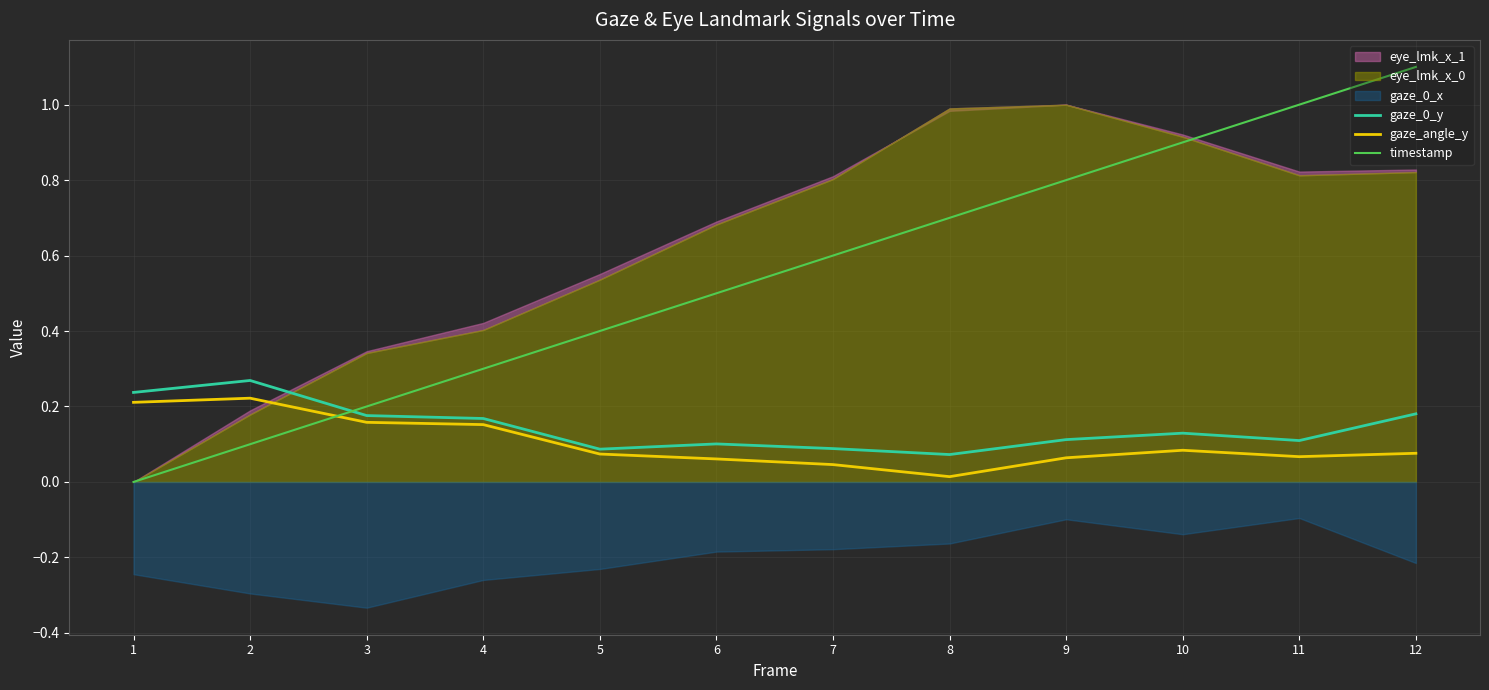

The timestamp series shows 0.4 at 10. True or false?

False